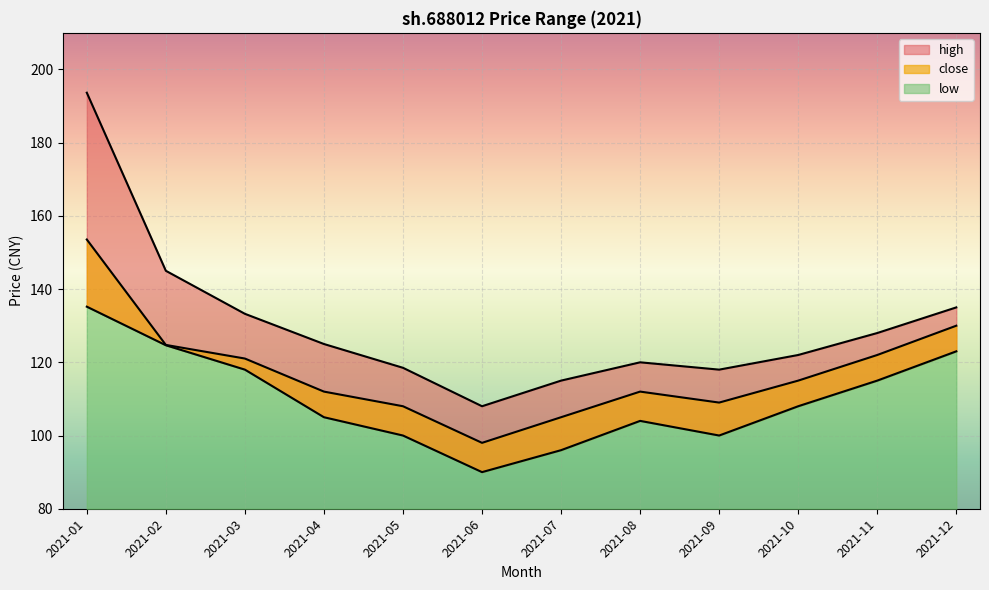

What is the difference between the maximum and minimum values in the low series?

45.2